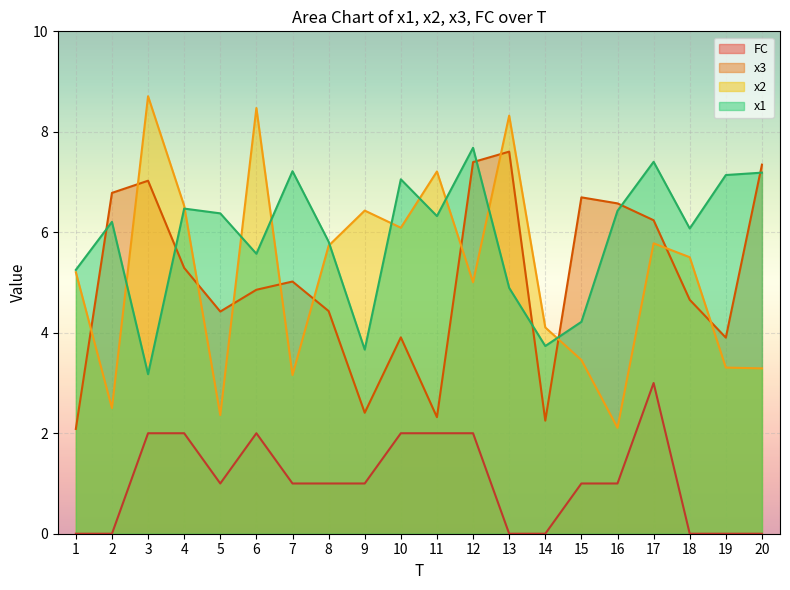

True or false: FC and x3 cross at least once.

False